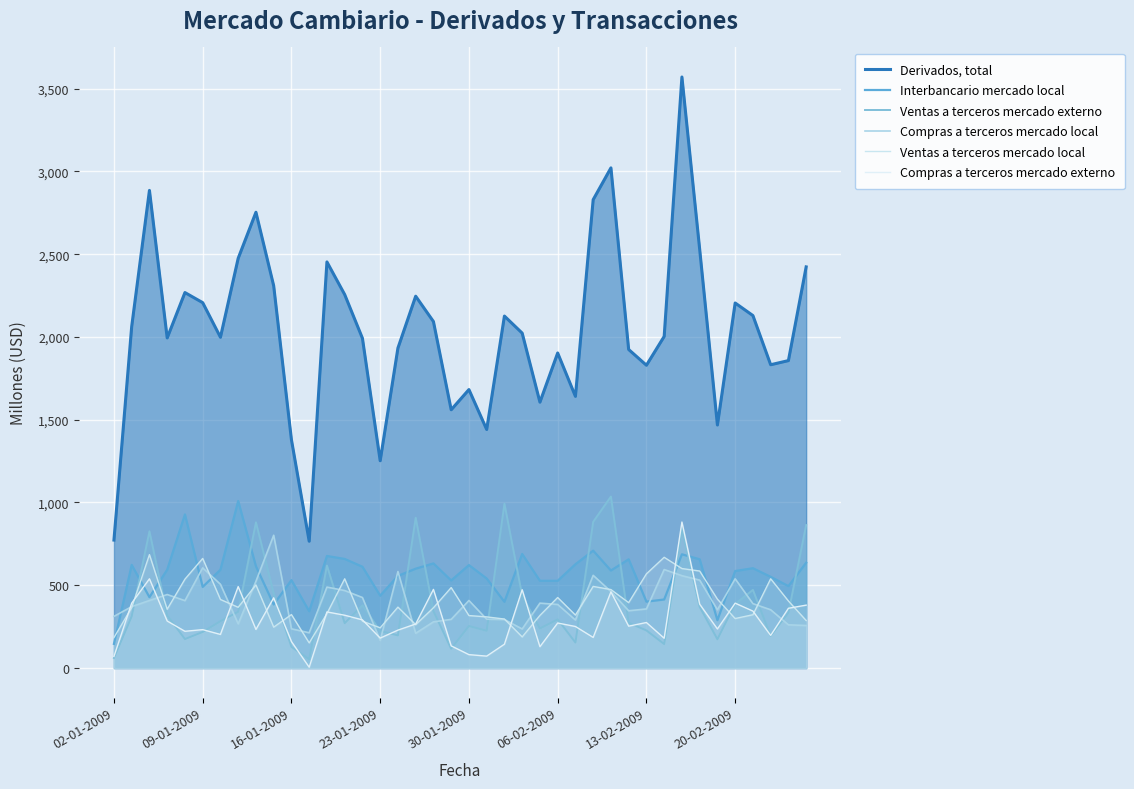

The value of Compras a terceros mercado local at 29 is 346. True or false?

True